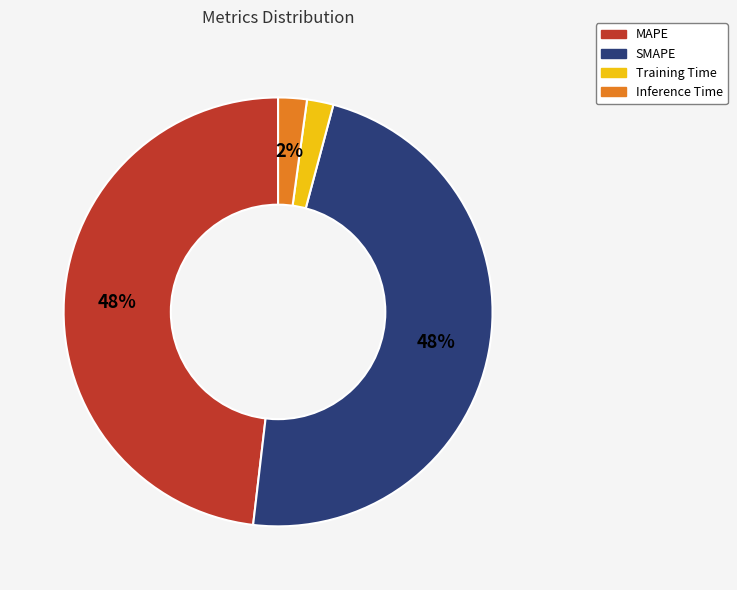

Count the number of slices in the pie.

4